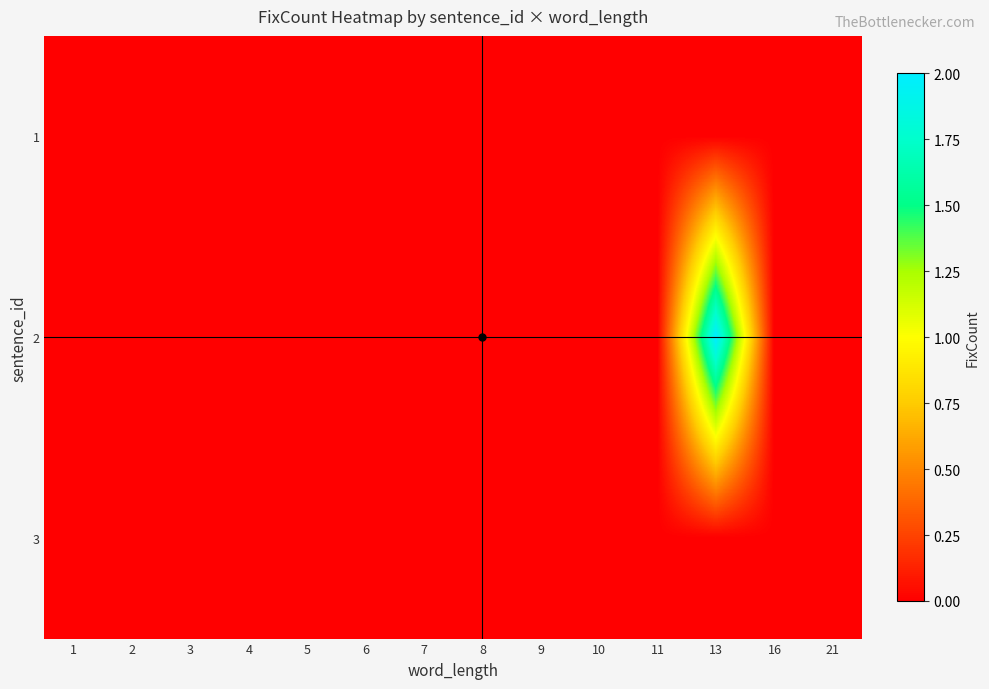

Reading left to right, extract all data points from this chart.

1: 1=0	2=0	3=0	4=0	5=0	6=0	7=0	8=0	9=0	10=0	11=0	13=0	16=0	21=0
2: 1=0	2=0	3=0	4=0	5=0	6=0	7=0	8=0	9=0	10=0	11=0	13=2	16=0	21=0
3: 1=0	2=0	3=0	4=0	5=0	6=0	7=0	8=0	9=0	10=0	11=0	13=0	16=0	21=0